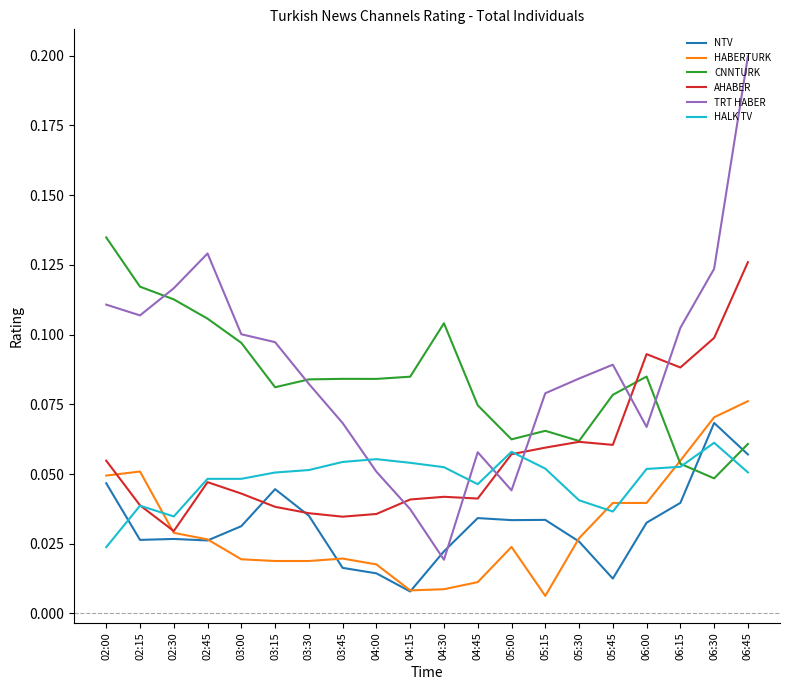

How many times do TRT HABER and AHABER cross each other?

6